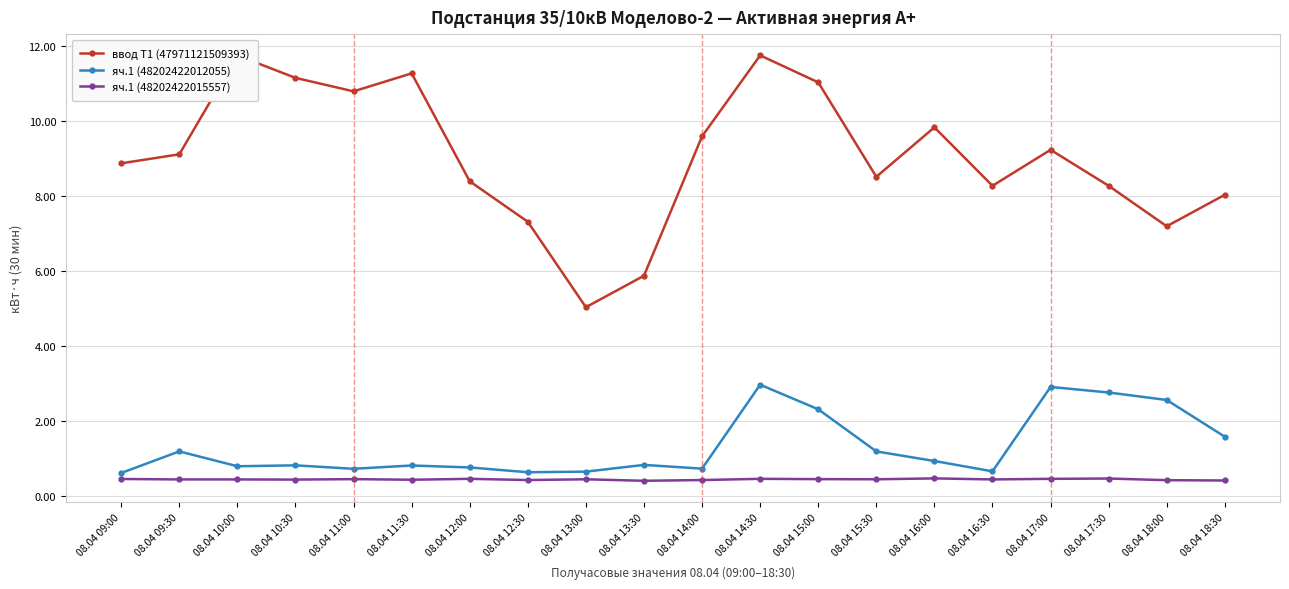

Between 08.04 12:30 and 08.04 14:00, which is larger?

08.04 14:00